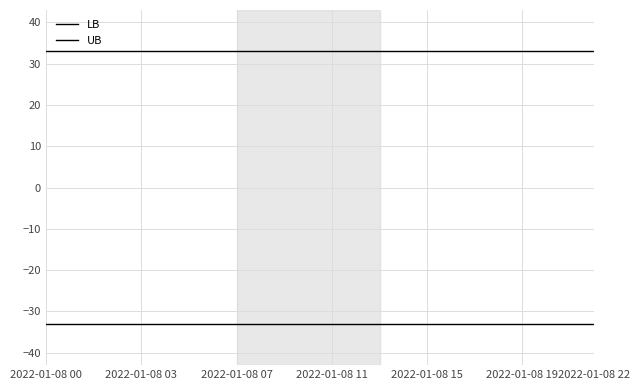

True or false: LB and UB cross at least once.

False